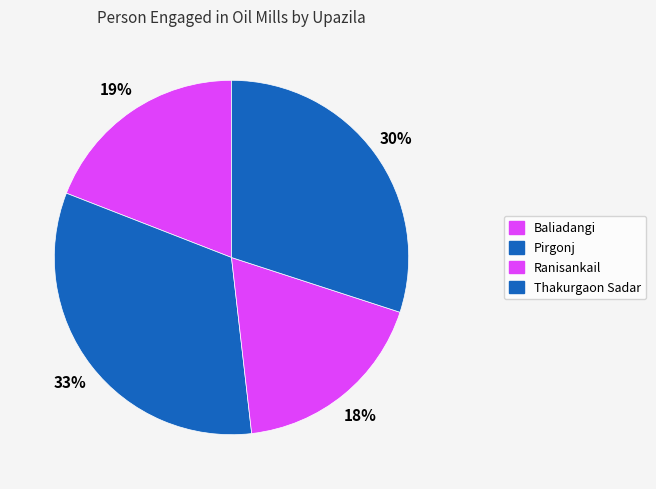

Rank the categories by value from highest to lowest.

Pirgonj, Thakurgaon Sadar, Baliadangi, Ranisankail